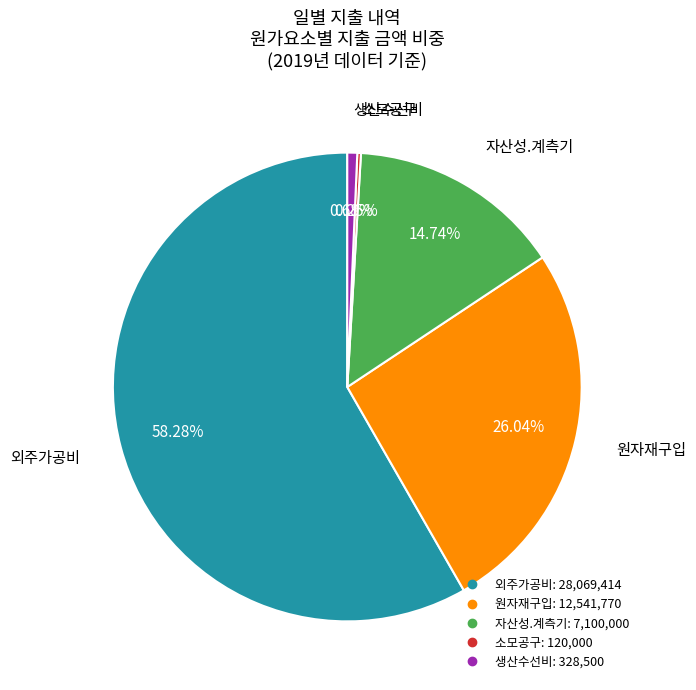

Which has a higher value, 외주가공비 or 원자재구입?

외주가공비